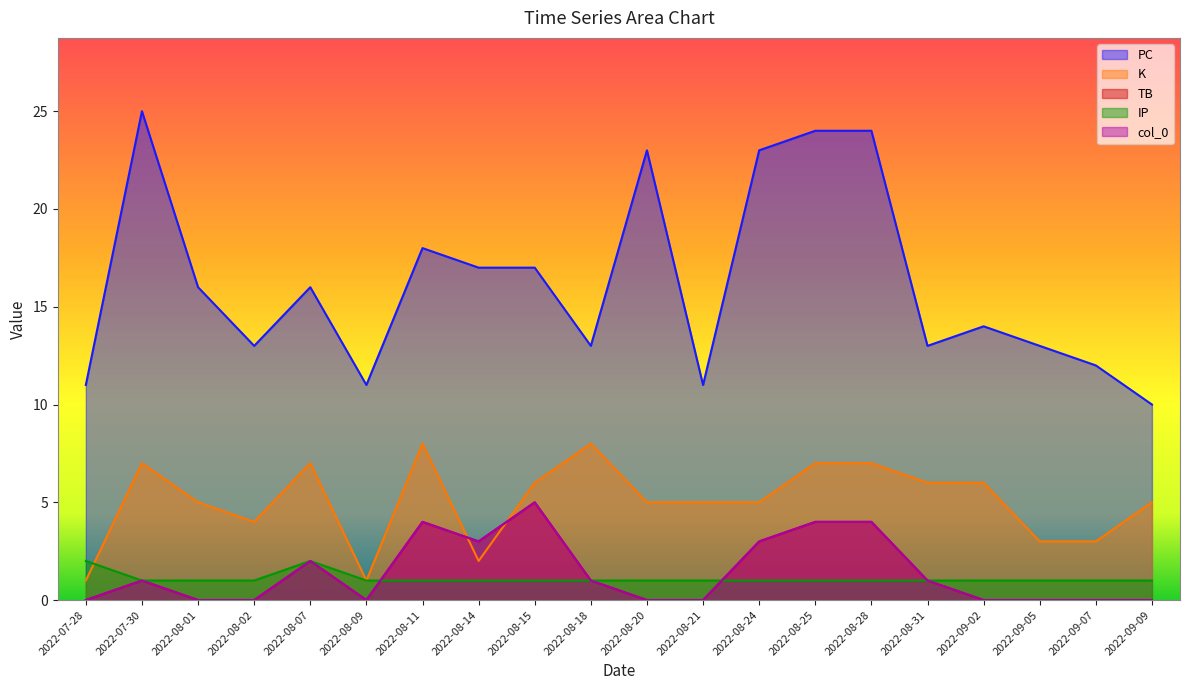

Reading left to right, list all the values displayed in this chart.

PC: 11	25	16	13	16	11	18	17	17	13	23	11	23	24	24	13	14	13	12	10
K: 1	7	5	4	7	1	8	2	6	8	5	5	5	7	7	6	6	3	3	5
TB: 0	1	0	0	2	0	4	3	5	1	0	0	3	4	4	1	0	0	0	0
IP: 2	1	1	1	2	1	1	1	1	1	1	1	1	1	1	1	1	1	1	1
col_0: 0	1	0	0	2	0	4	3	5	1	0	0	3	4	4	1	0	0	0	0